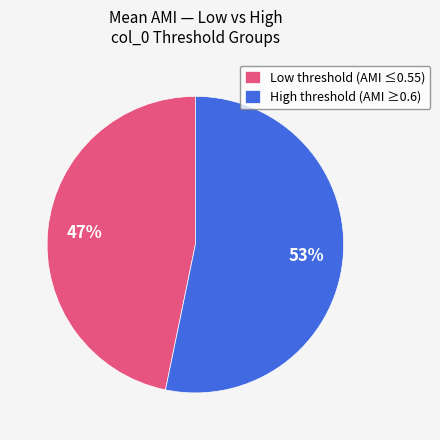

Which slice is the smallest?

Low threshold (AMI ≤0.55)